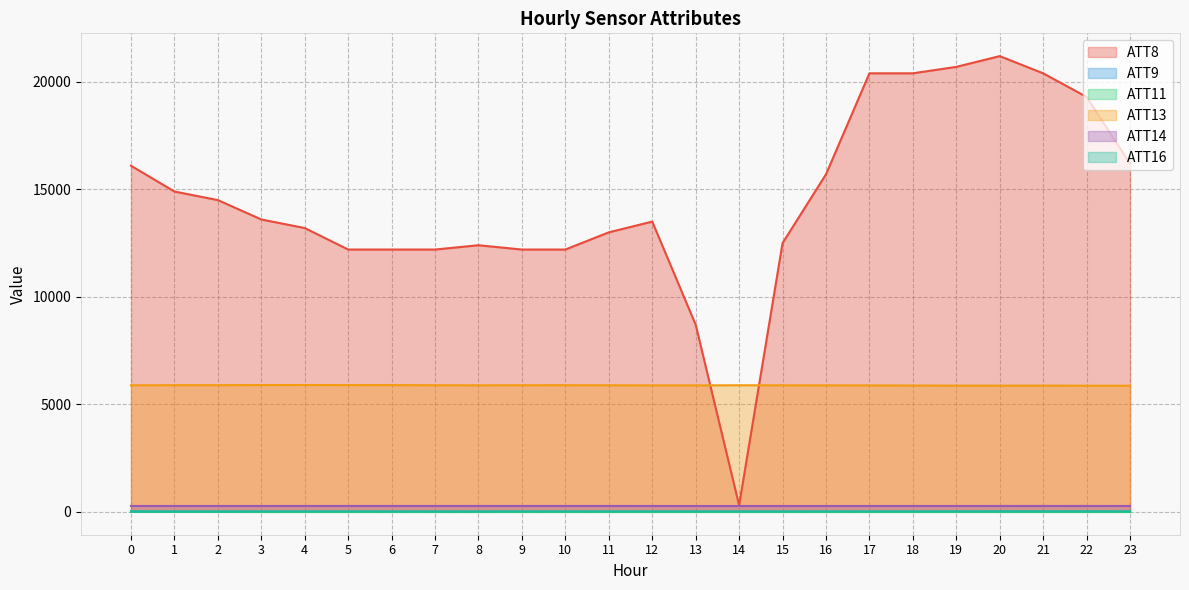

At which label does ATT13 reach its peak?

4